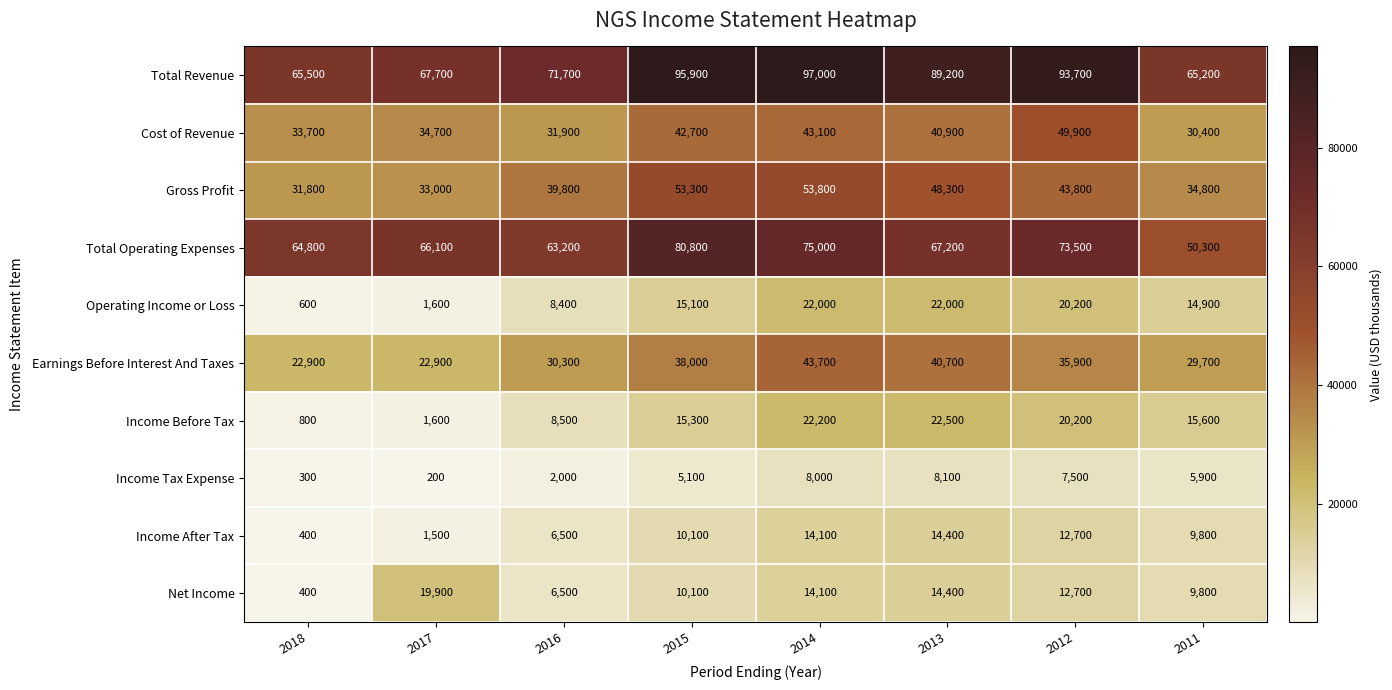

At which label does Cost of Revenue first exceed 40900?

2015